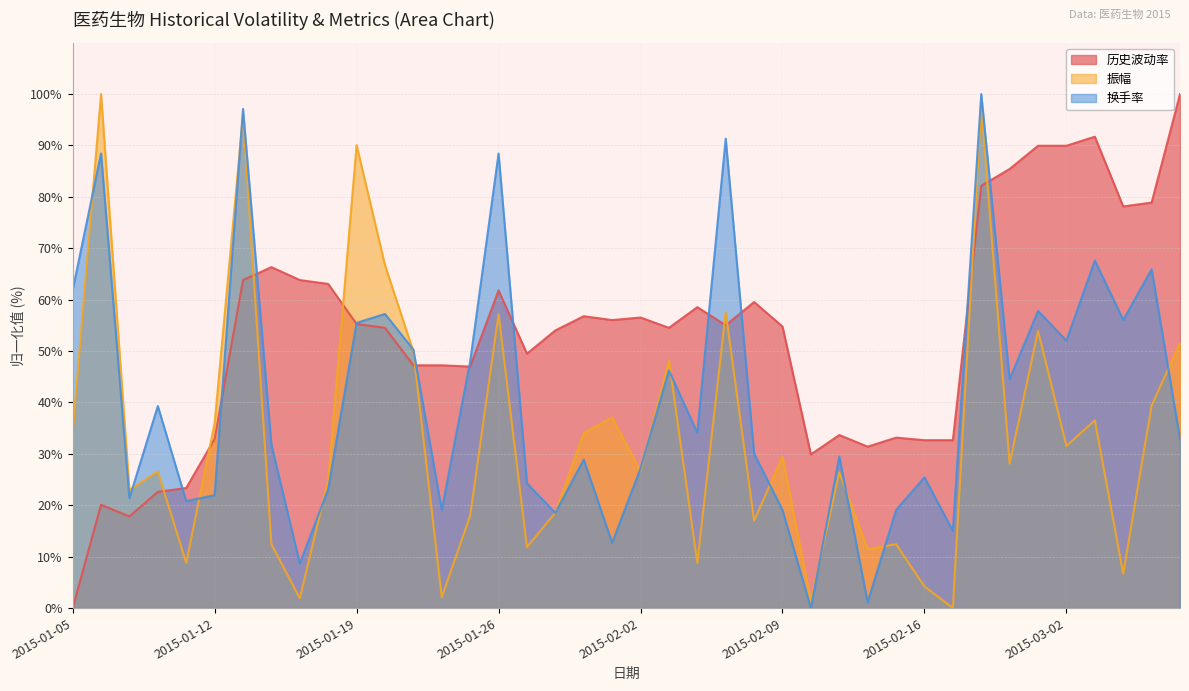

Between which two adjacent categories do 换手率 and 振幅 first intersect?

2015-01-05 and 2015-01-06